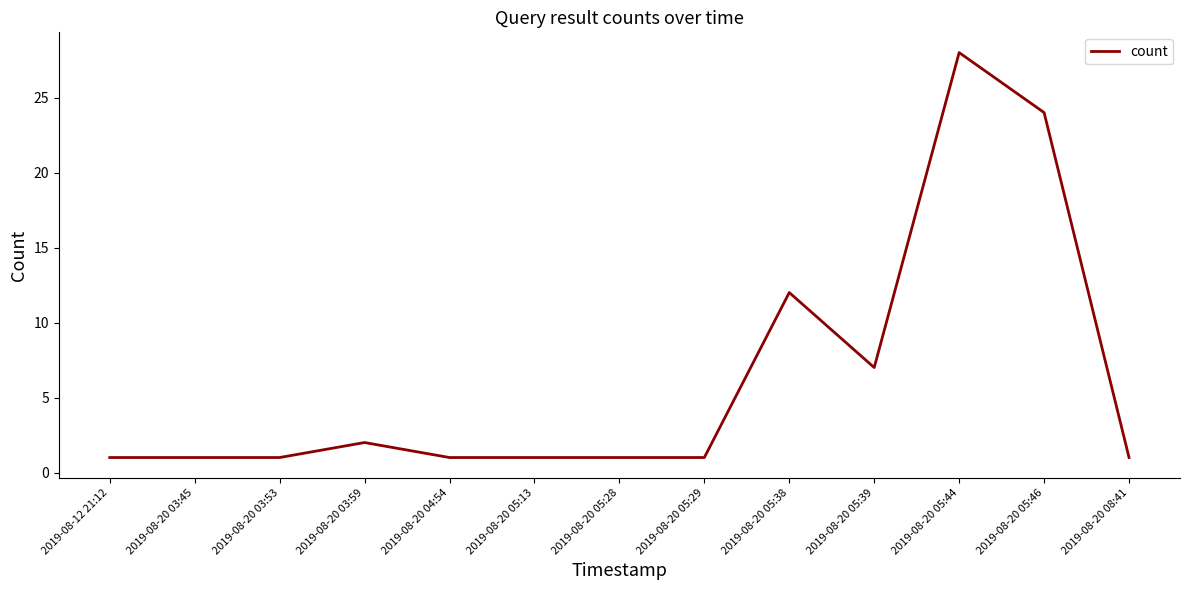

The chart shows a value of 2 at 2019-08-20 04:54. True or false?

False